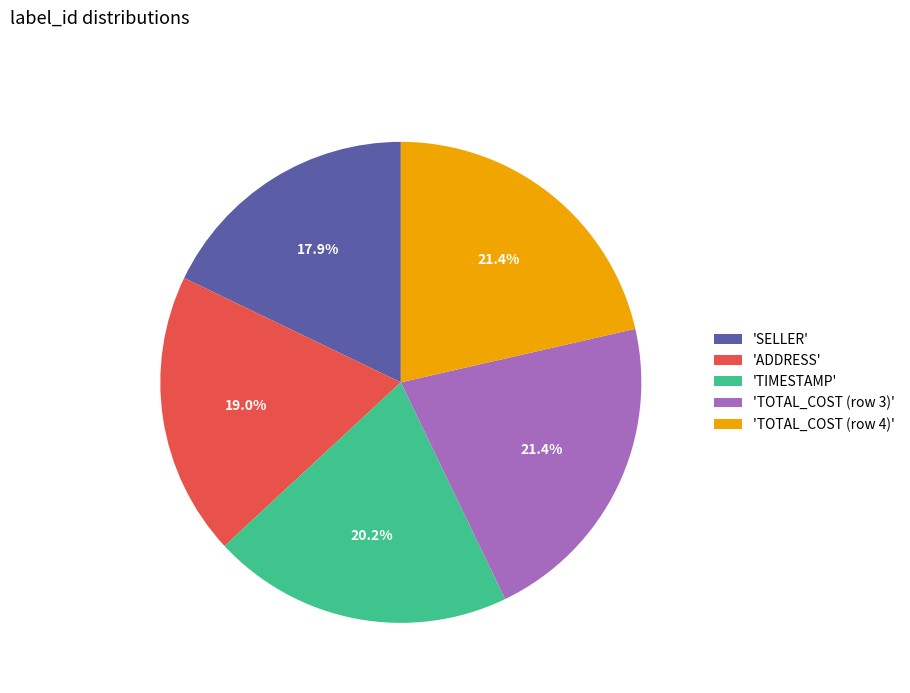

Is there a majority slice in this chart?

No